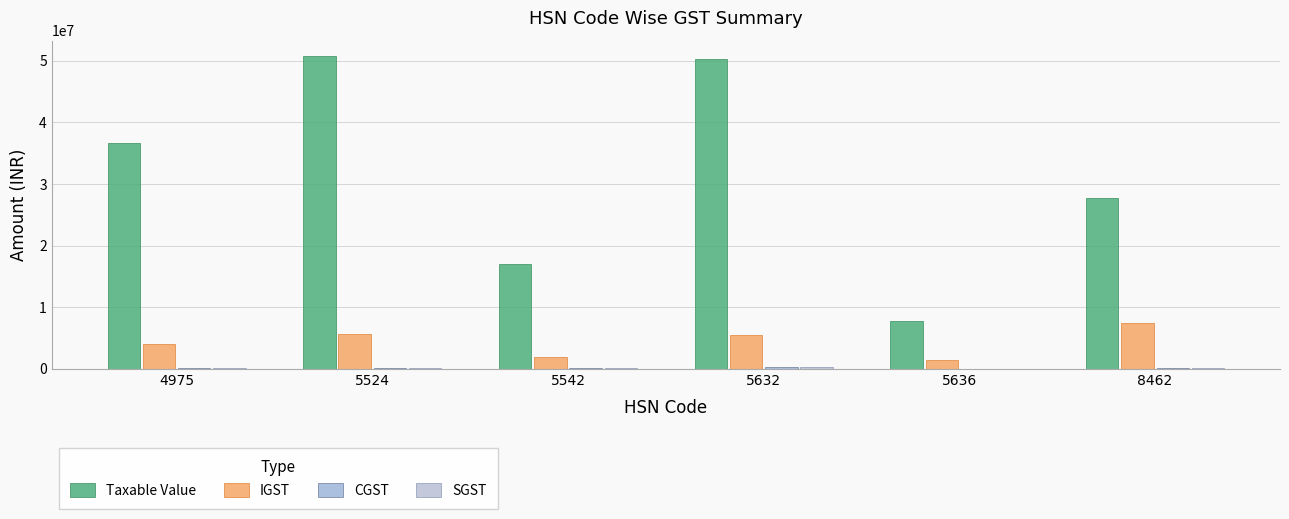

How many groups of bars are there?

6